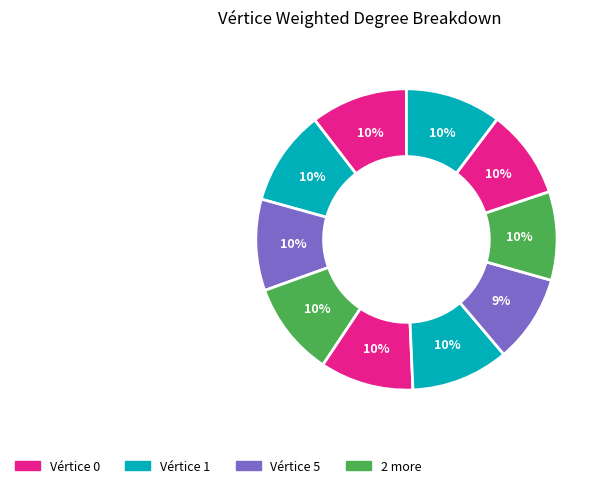

Rank the categories by value from lowest to highest.

6, 7, 8, 2, 4, 3, 1, 9, 0, 5